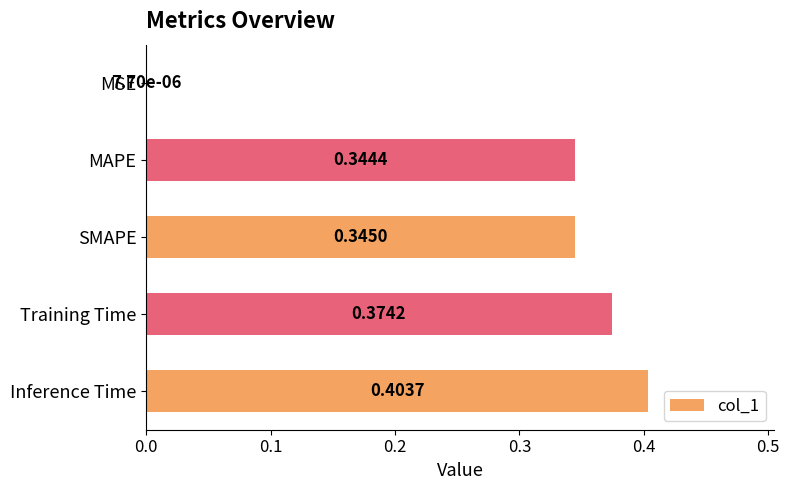

Which label corresponds to the largest value in the chart?

Inference Time